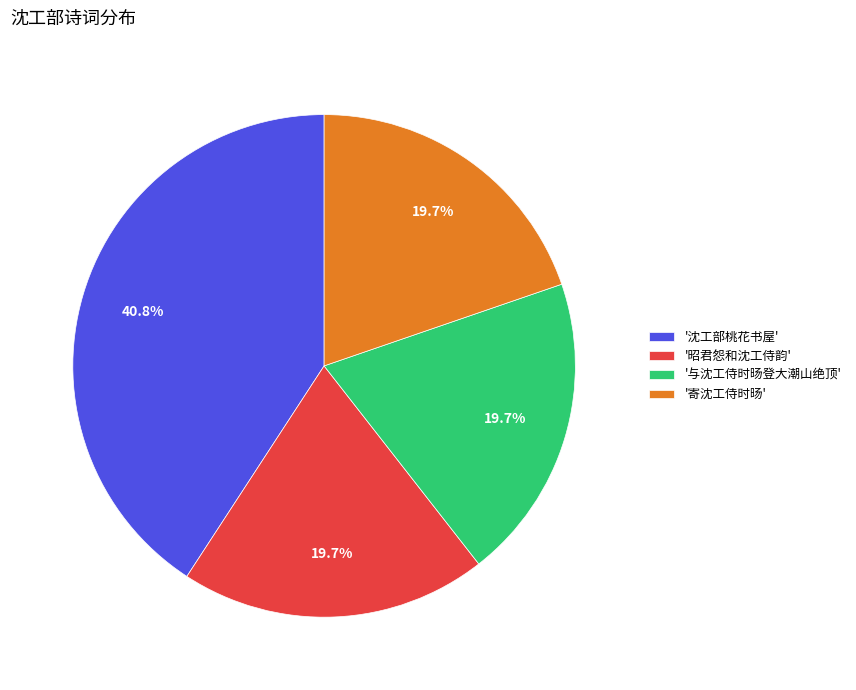

Is there any slice that represents more than half of the pie?

No